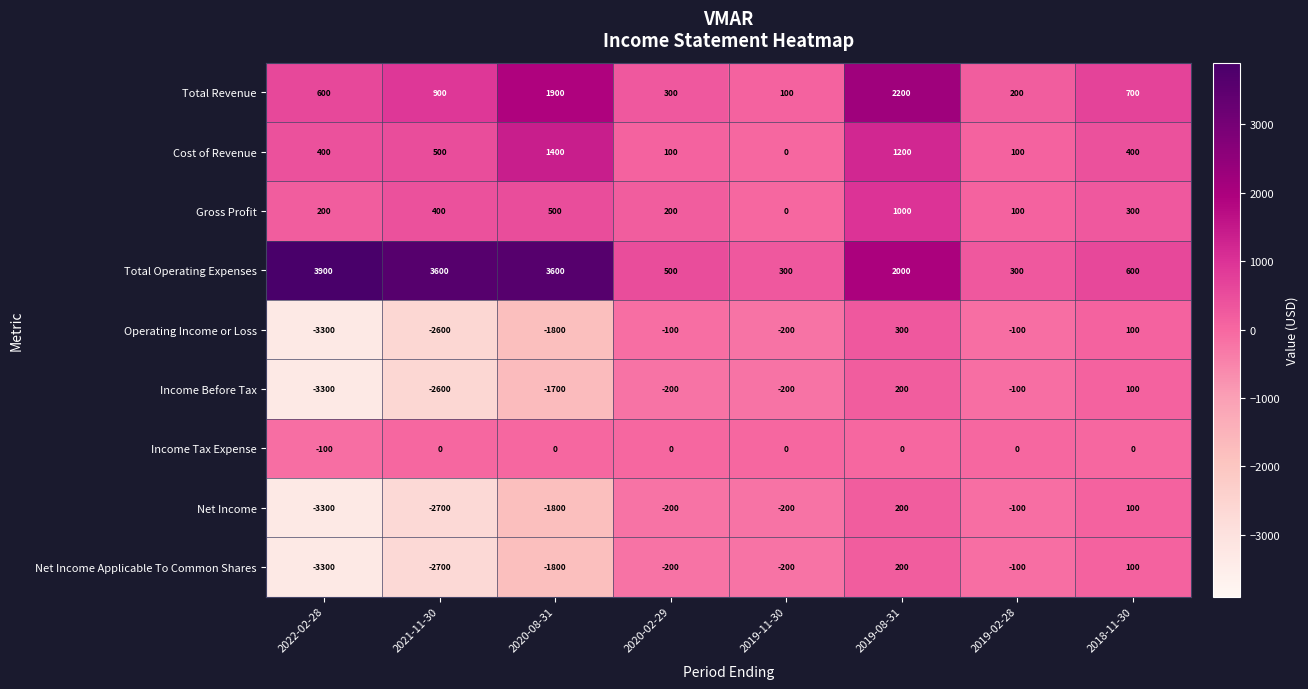

What is the sum of all Total Revenue values?

6900